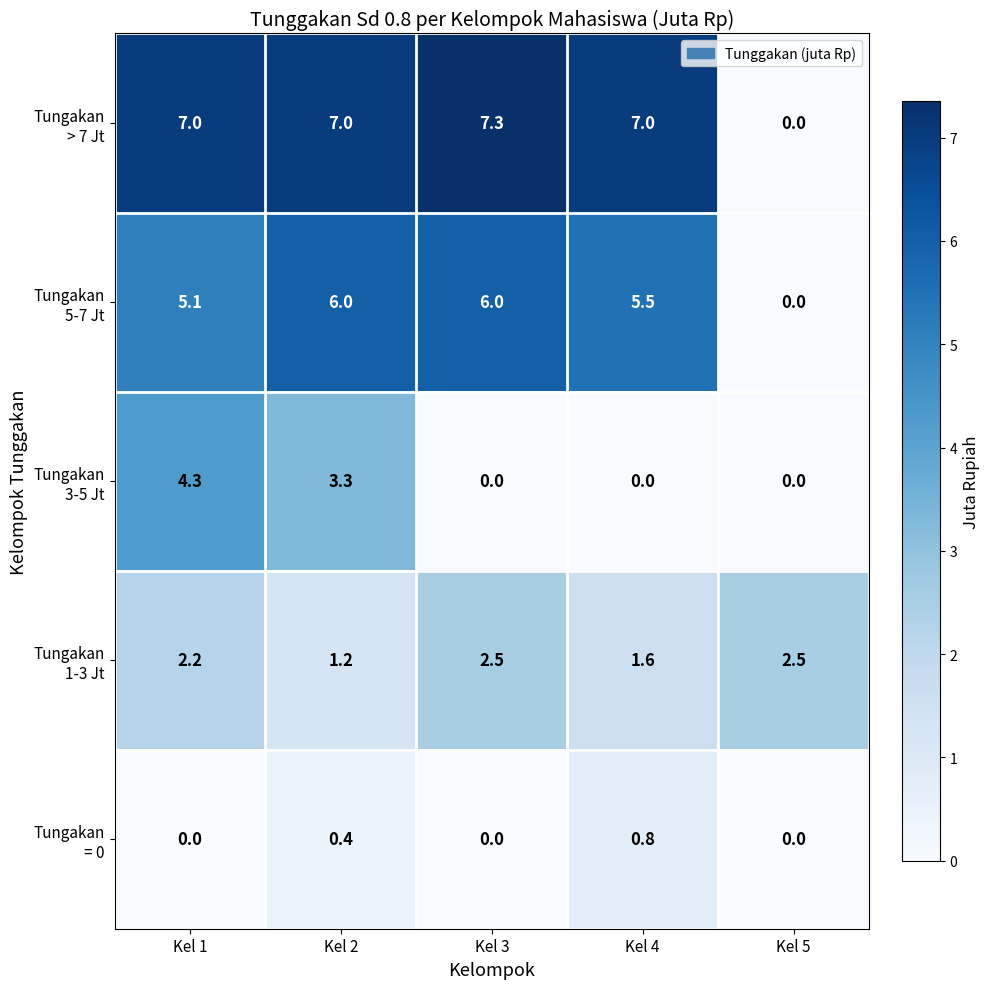

What is the total value across all series at Kel 5?

2.5